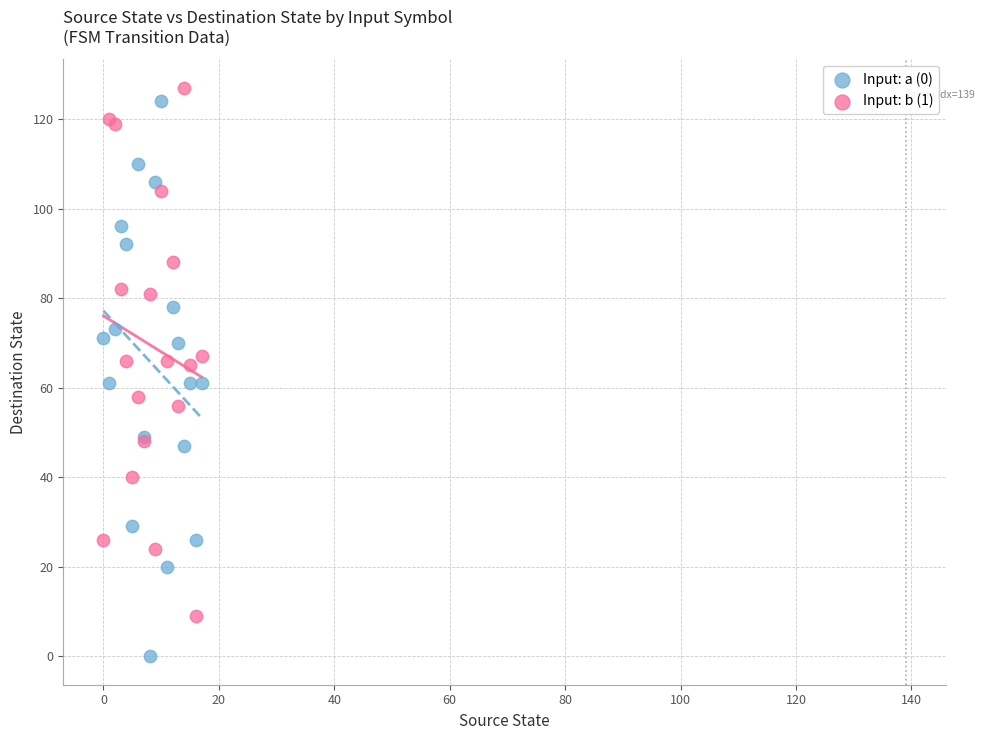

Which series contains the lowest Y value?

Input: a (0)